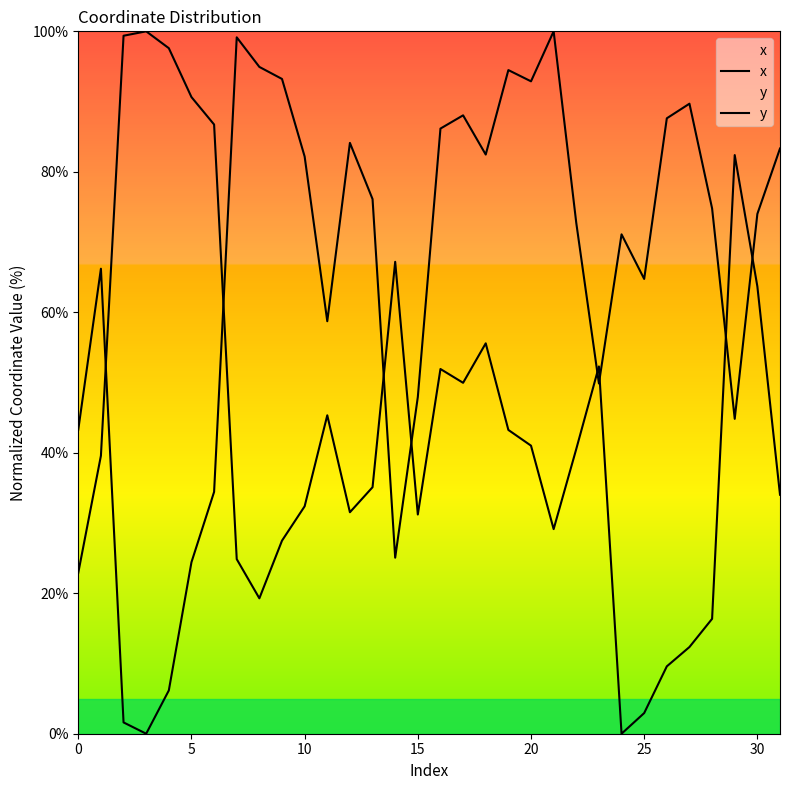

Which series changed the most between 28 and 30?

y